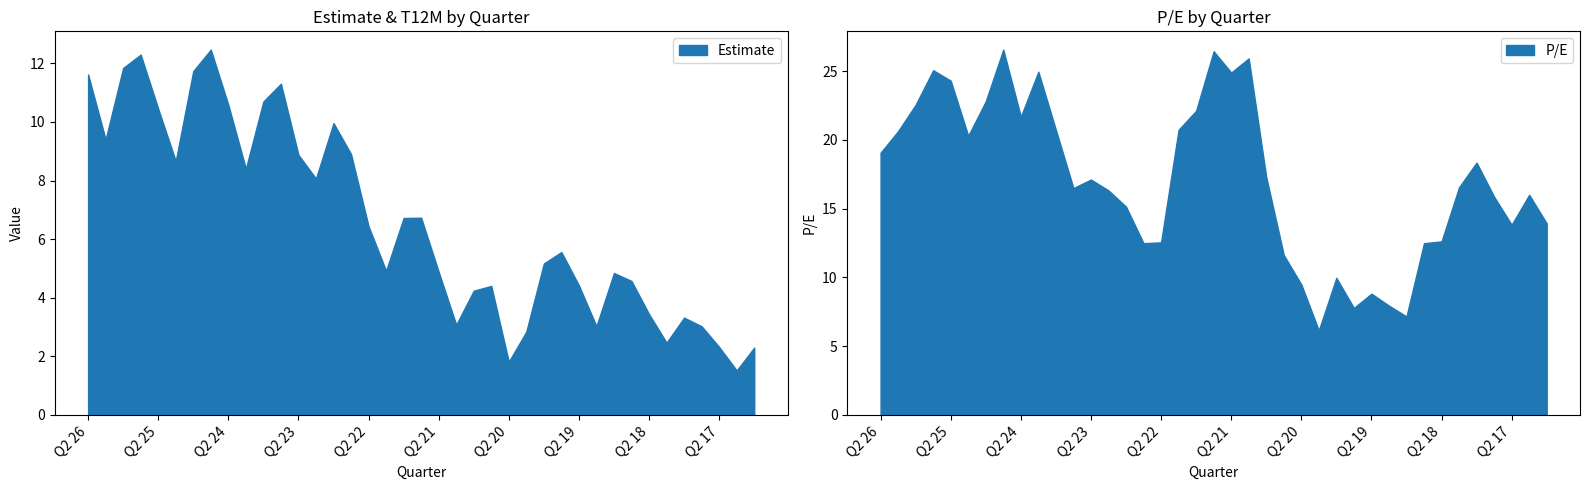

What is the spread (max minus min) of values at Q4 22?

13.5